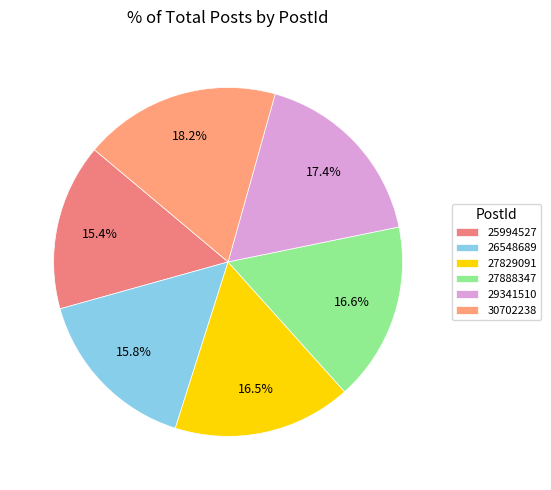

To the nearest percent, what is the combined percentage of 27829091 and 27888347?

33%